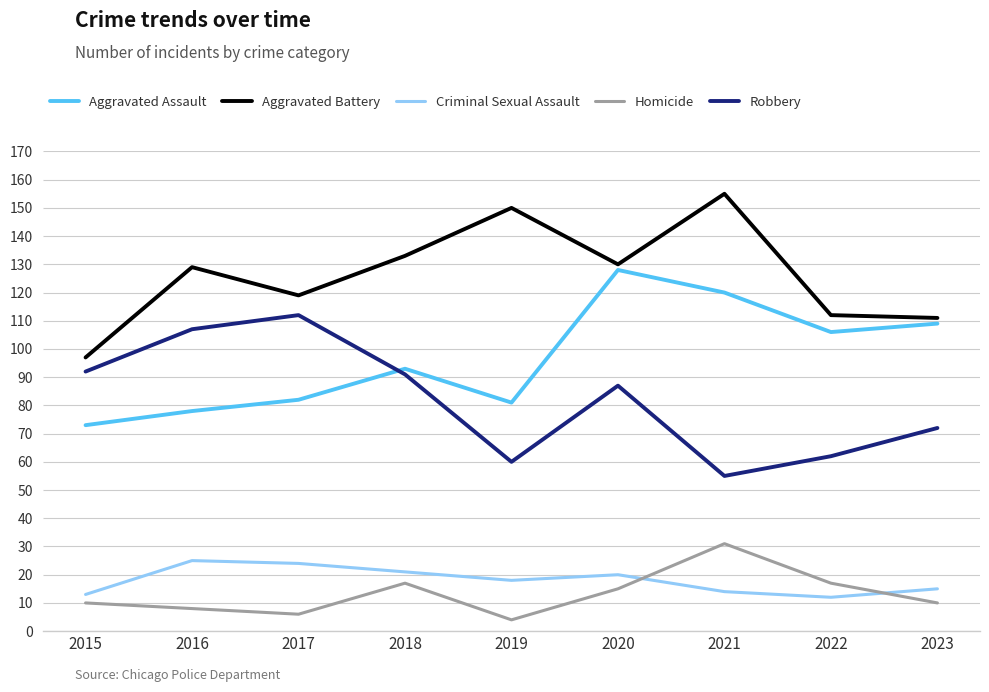

Read the Homicide value at 2018.

17